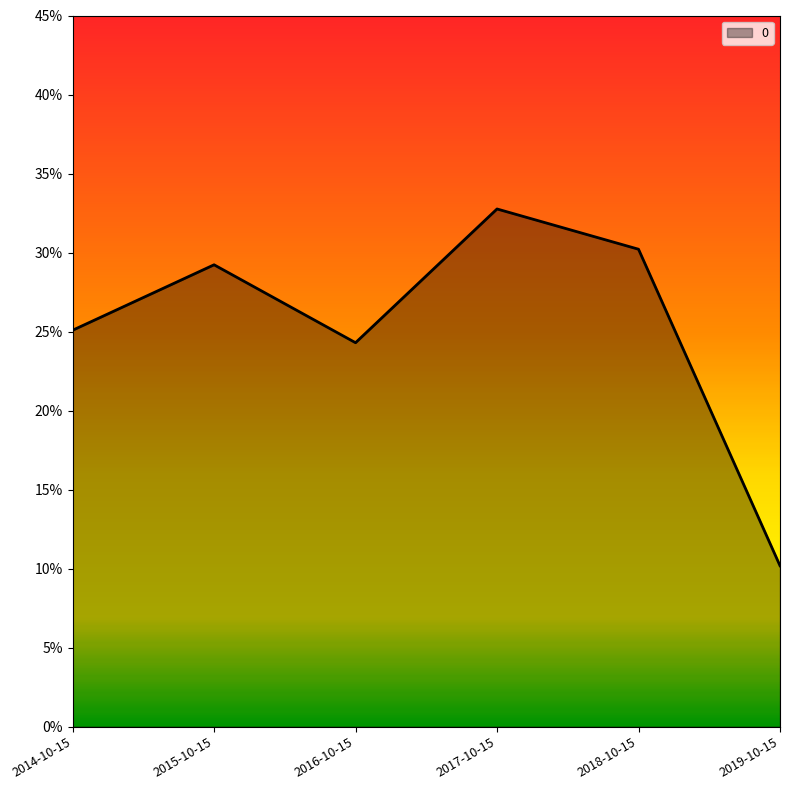

Reading right to left, transcribe all the data shown in this chart.

2019-10-15=0.1	2018-10-15=0.3	2017-10-15=0.3	2016-10-15=0.2	2015-10-15=0.3	2014-10-15=0.3